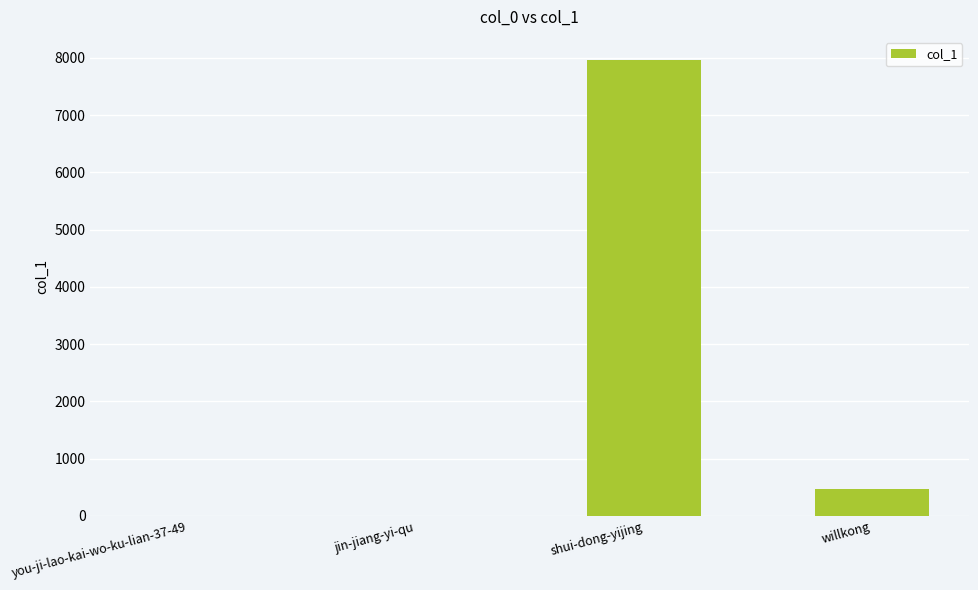

What is the sum of all values?

8450